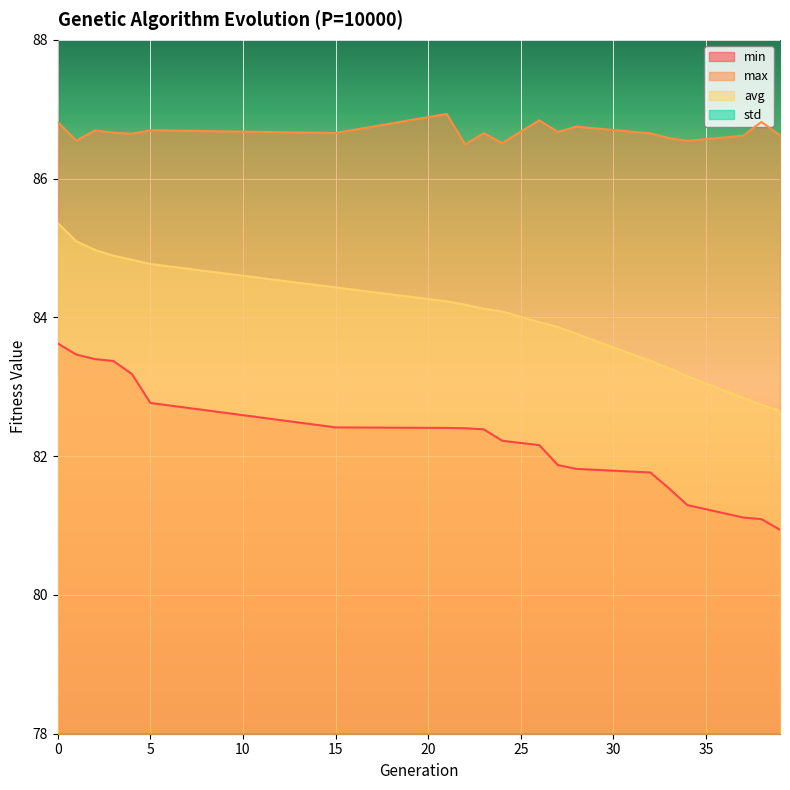

What is the value of the min point at the 6th from the left?

82.8